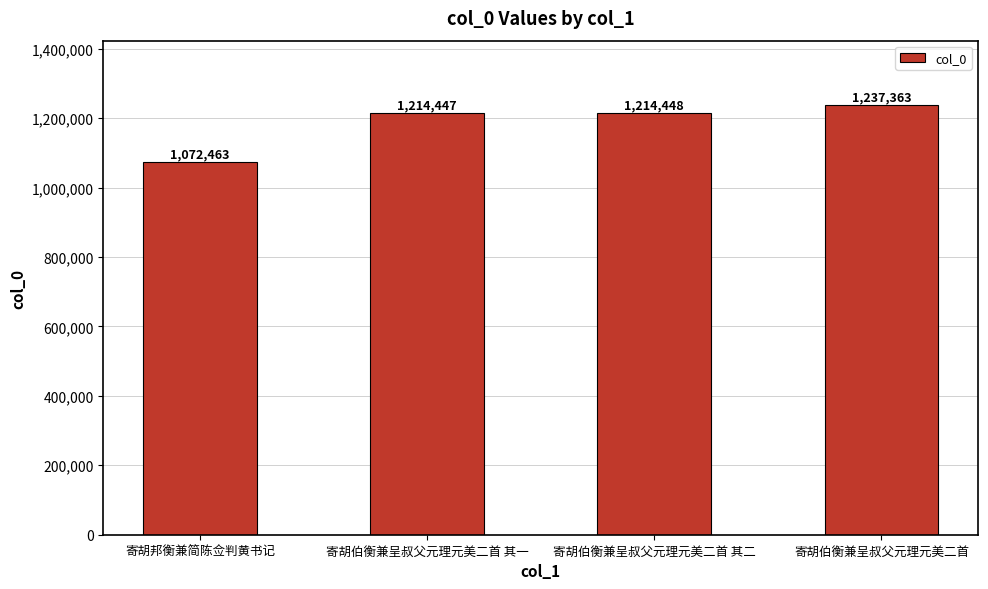

Reading right to left, transcribe all the data shown in this chart.

1237363	1214448	1214447	1072463